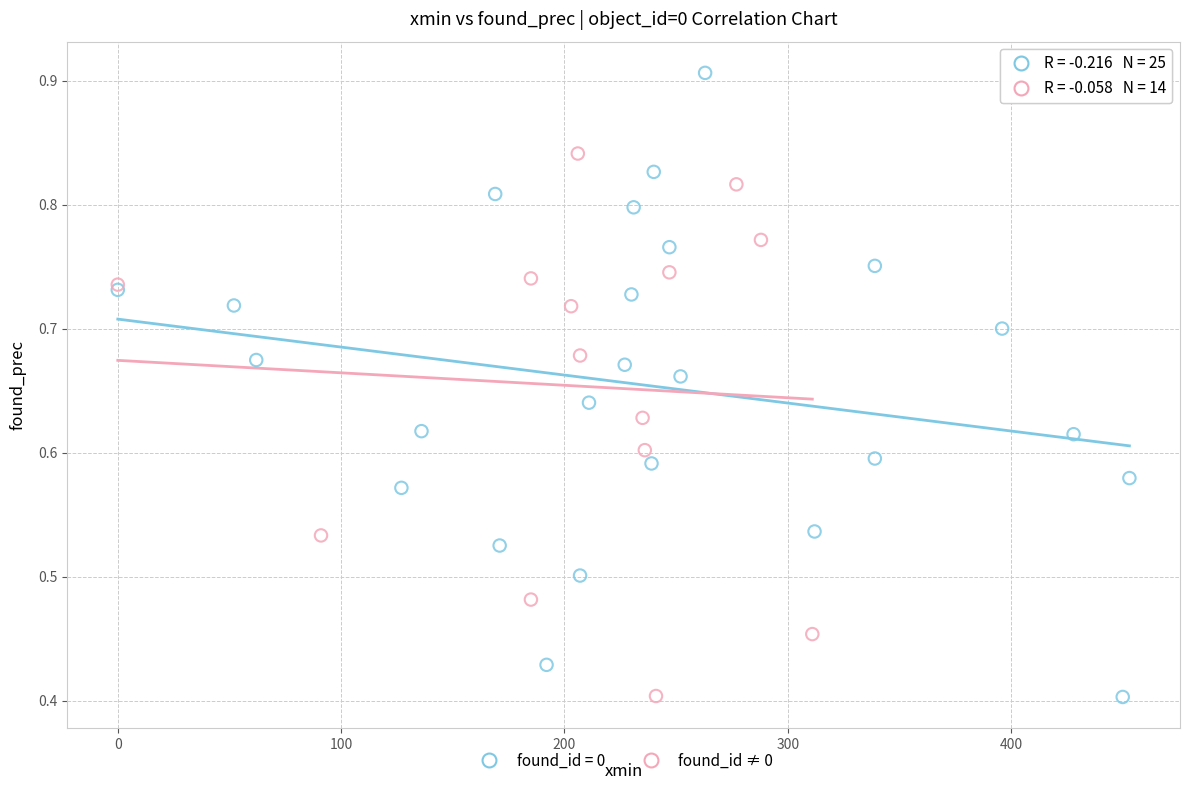

Which series reaches the maximum Y coordinate?

found_id = 0